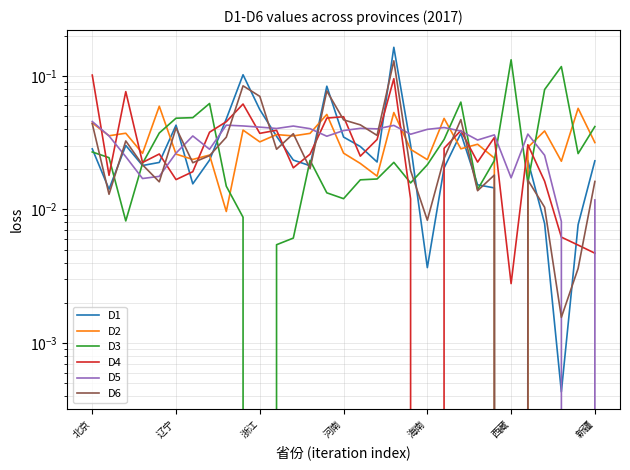

Which series ends up on top after the final intersection of D5 and D3?

D3